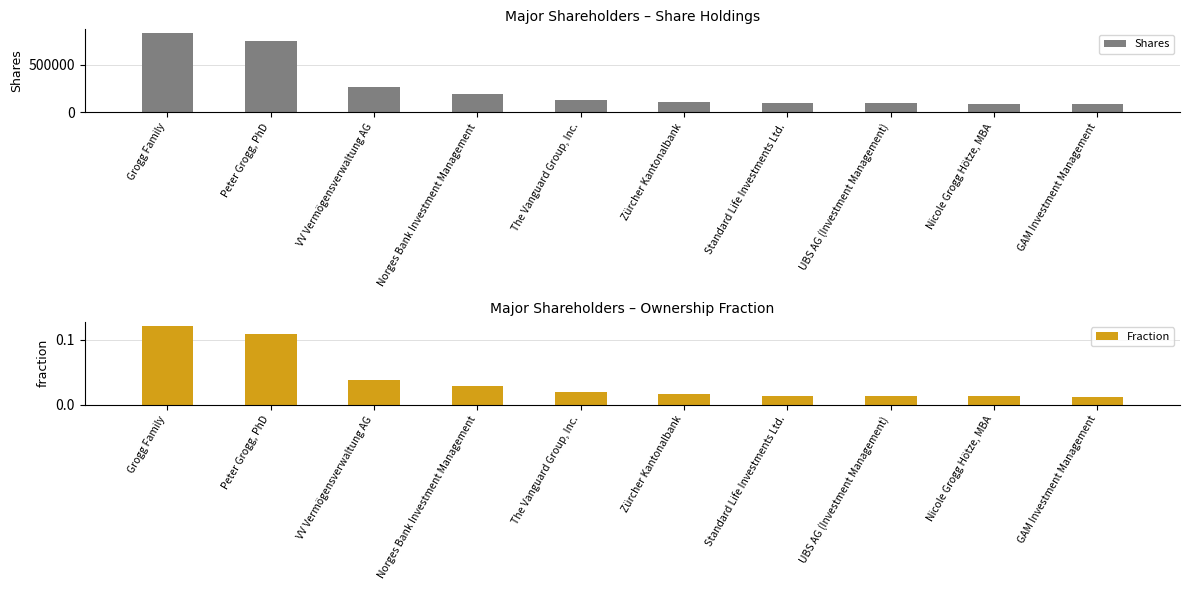

True or false: Shares has a value of 18263.0 at GAM Investment Management.

False